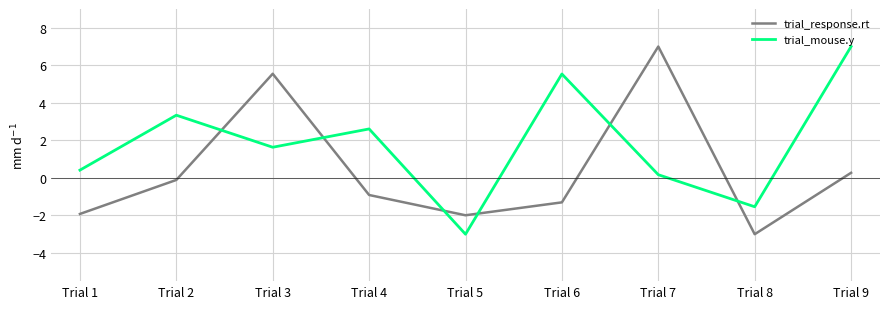

What is the total value across all series at Trial 4?

1.7